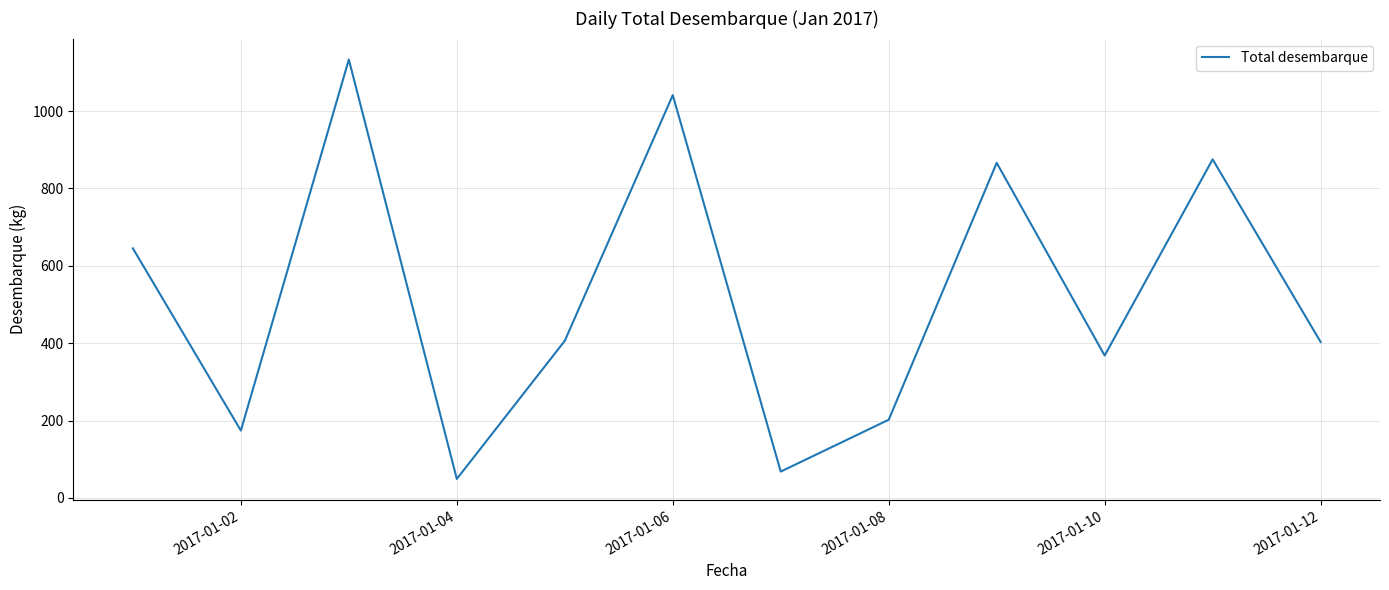

Is this an area chart (filled region under the line)?

No